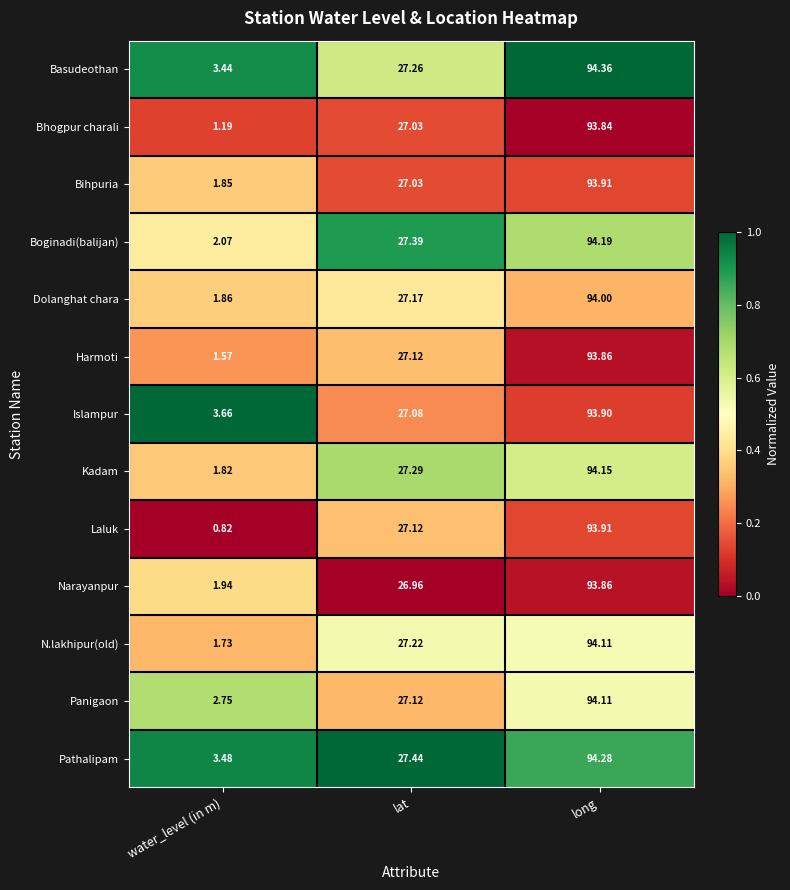

At which label is Bihpuria closest to 47?

lat